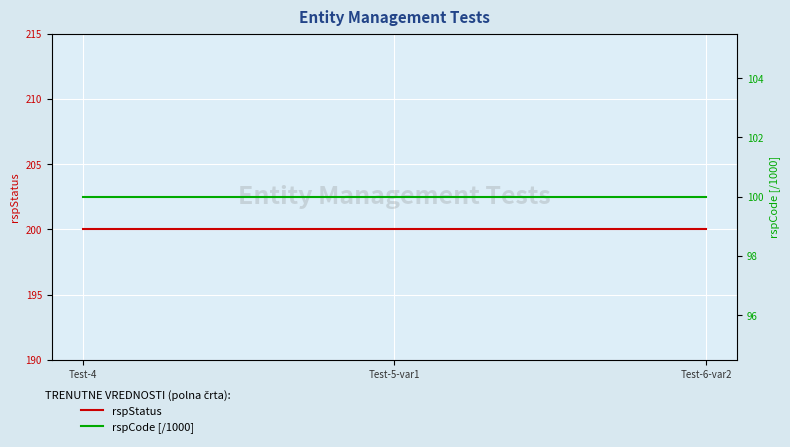

What is the sum of all rspCode [/1000] values?

300